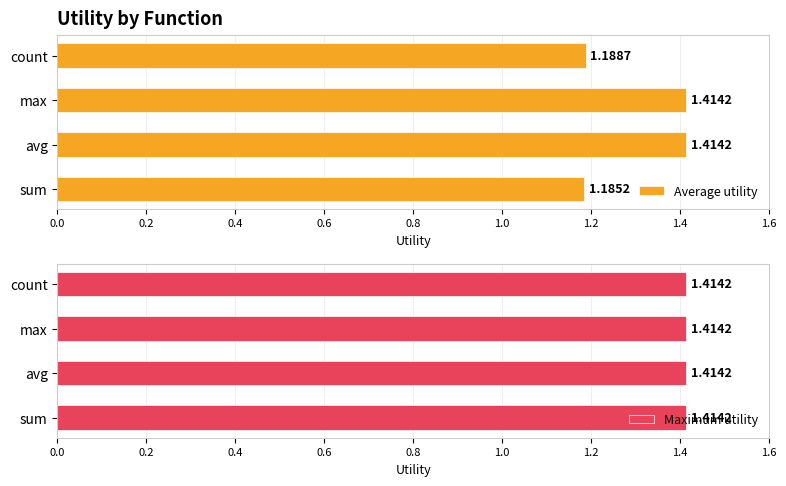

What is the sum of all Average utility values?

5.2